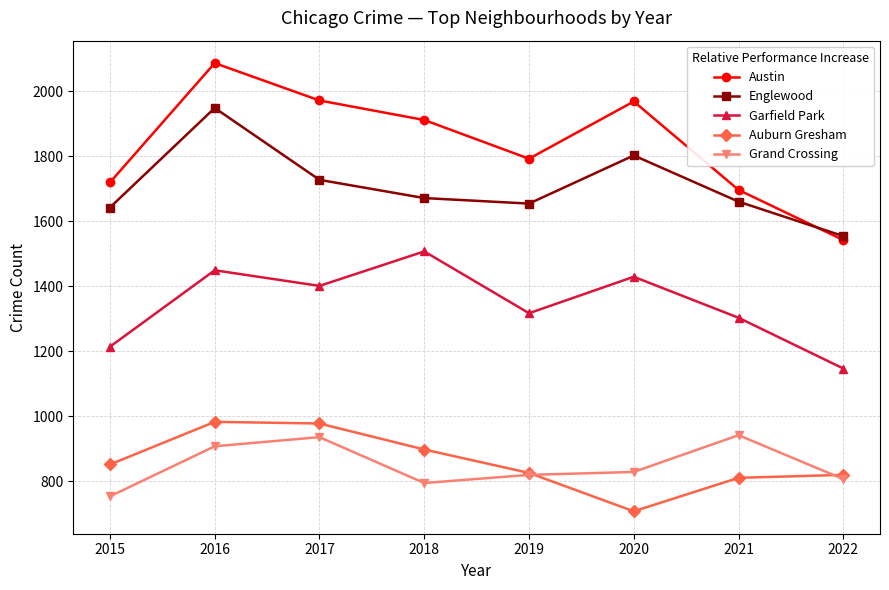

The Auburn Gresham series shows 978 at 2017. True or false?

True